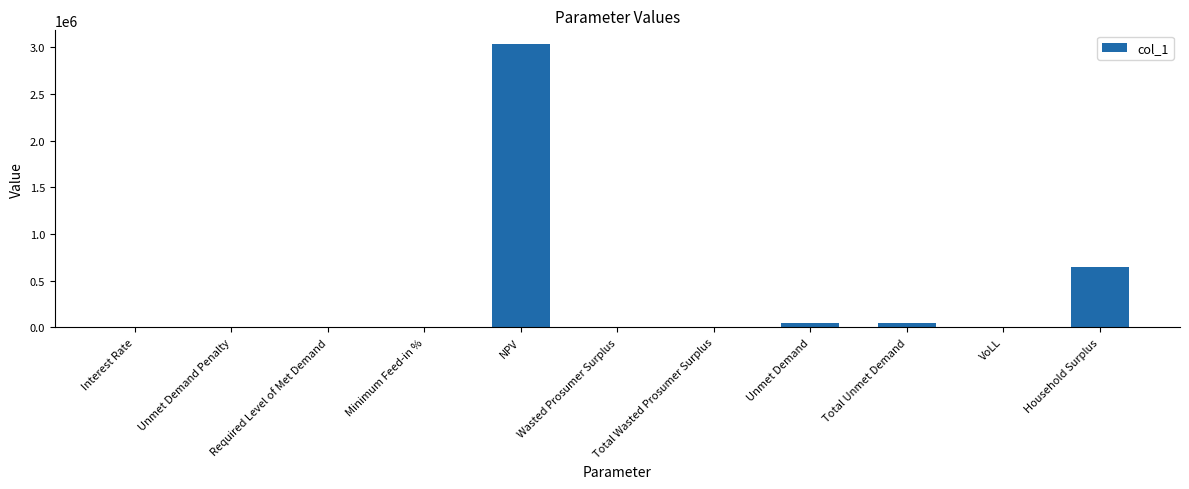

Between Total Unmet Demand and NPV, which is larger?

NPV